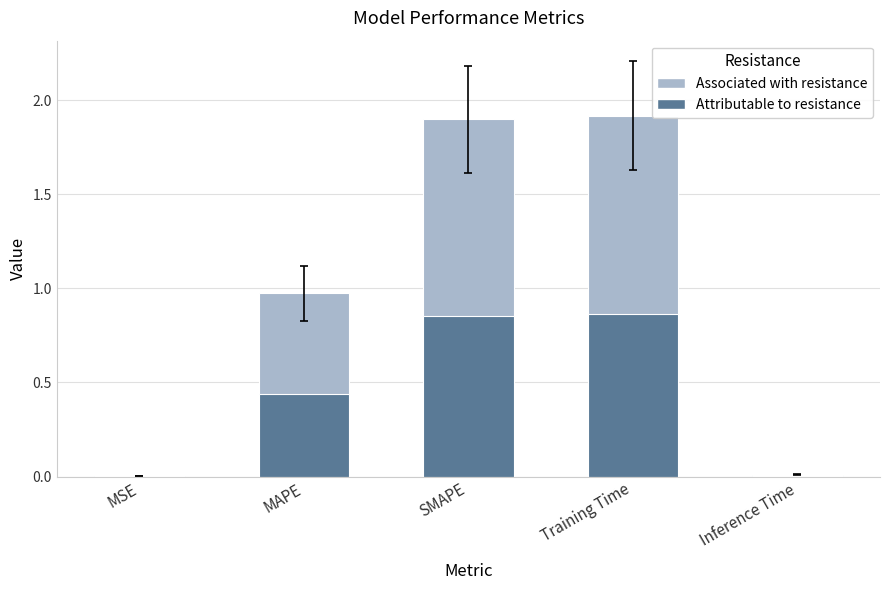

What is the label of the 2nd bar from the right?

Training Time